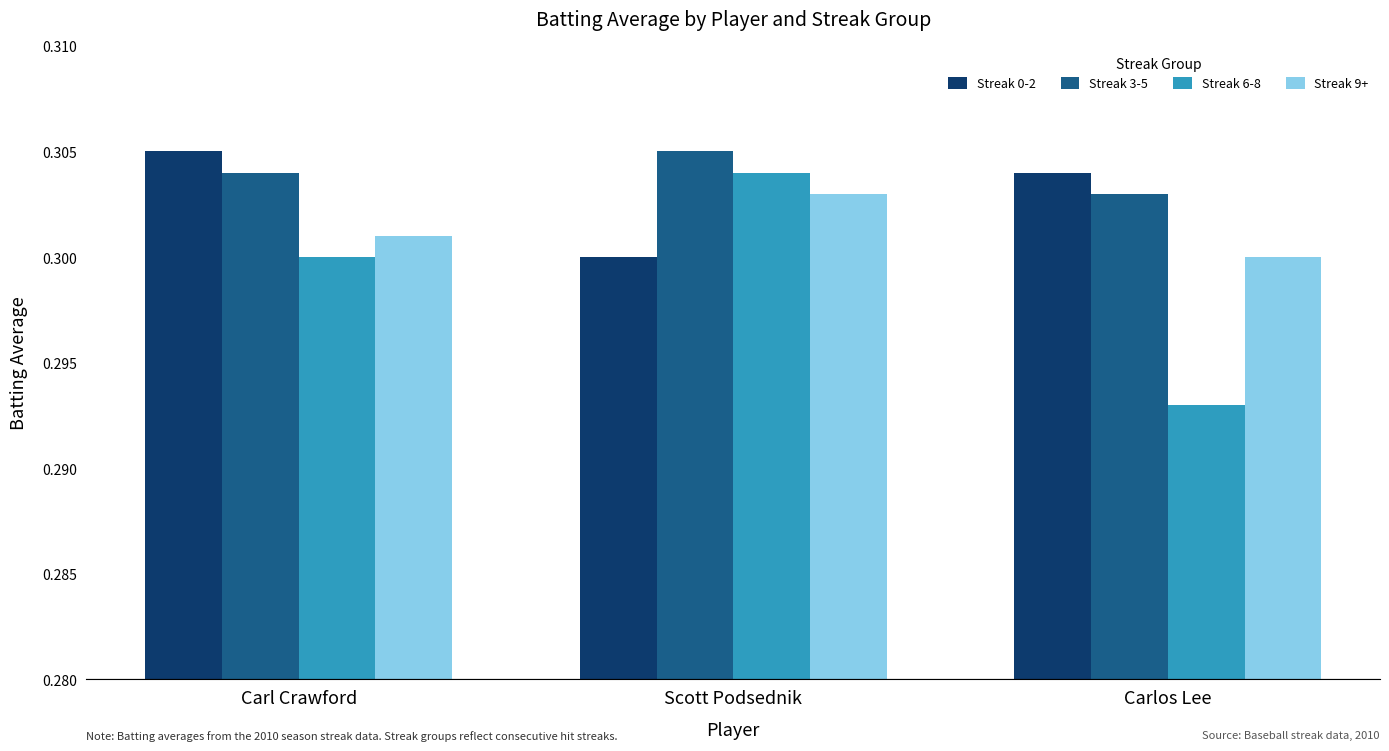

Are the bars grouped side by side (vs. stacked)?

Yes